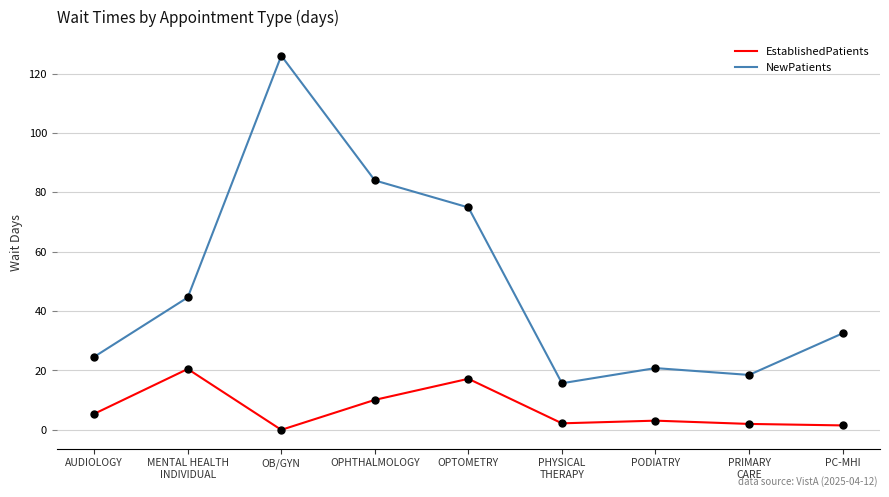

Which series has the largest total across all categories?

NewPatients